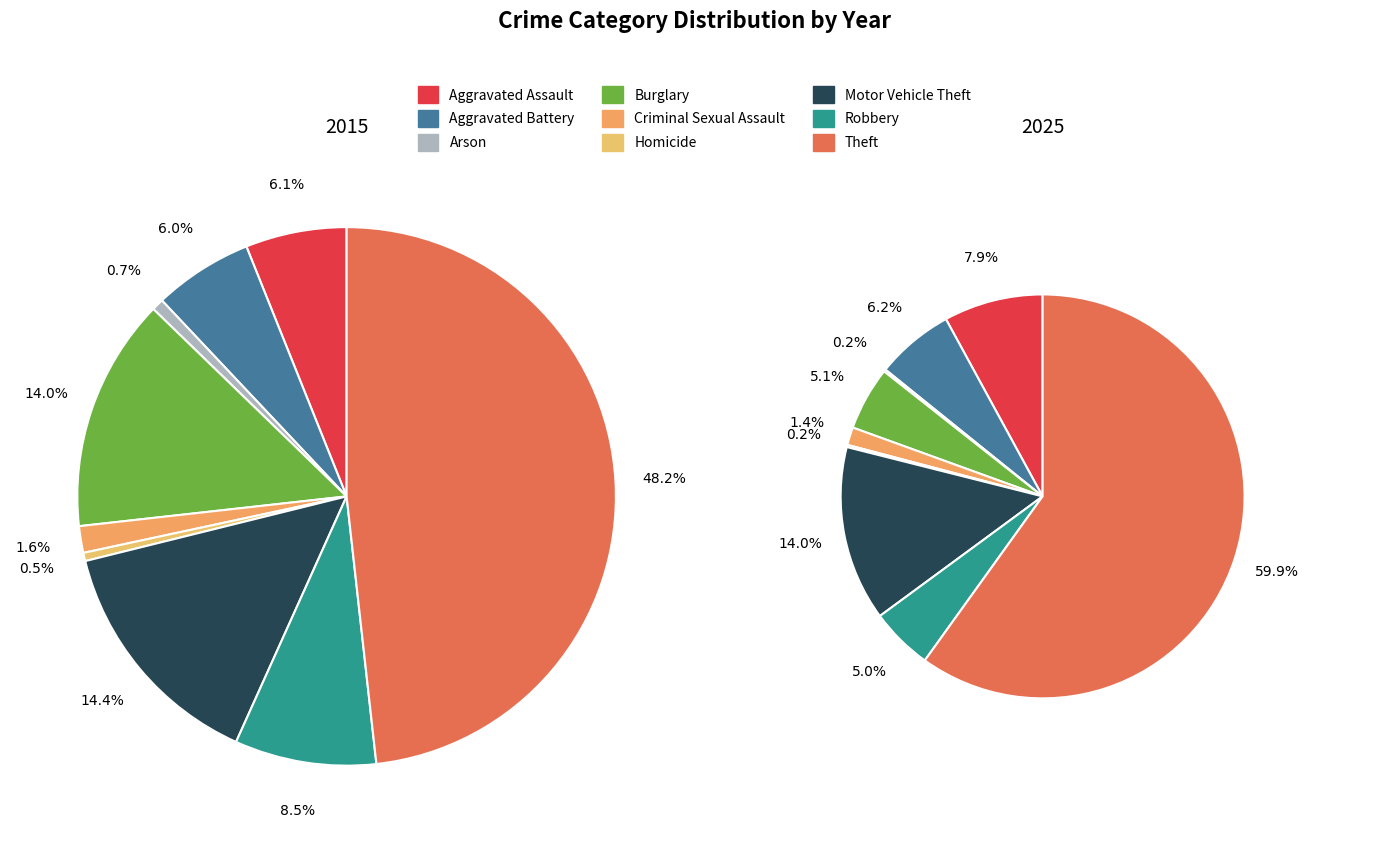

Is there any slice that represents more than half of the pie?

No